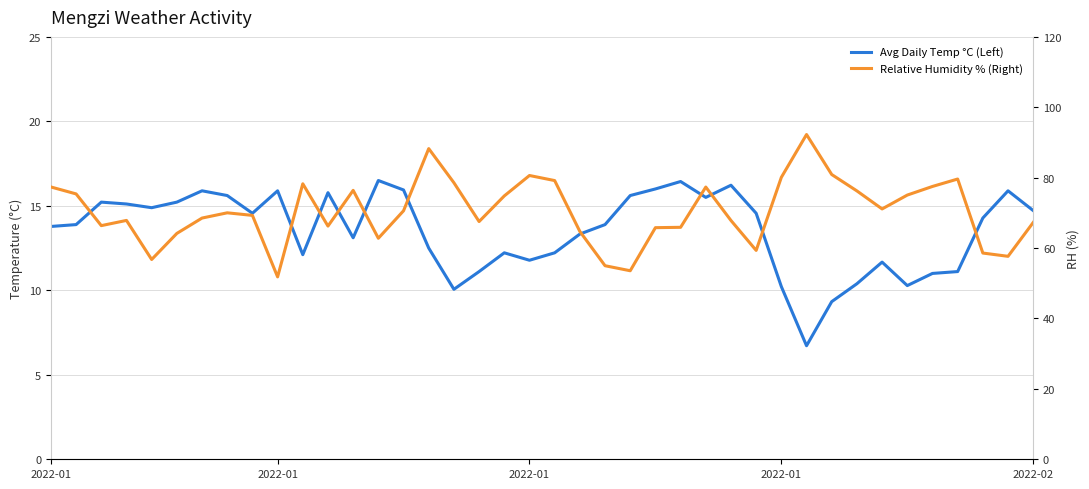

What is the minimum value shown in the chart?

6.7